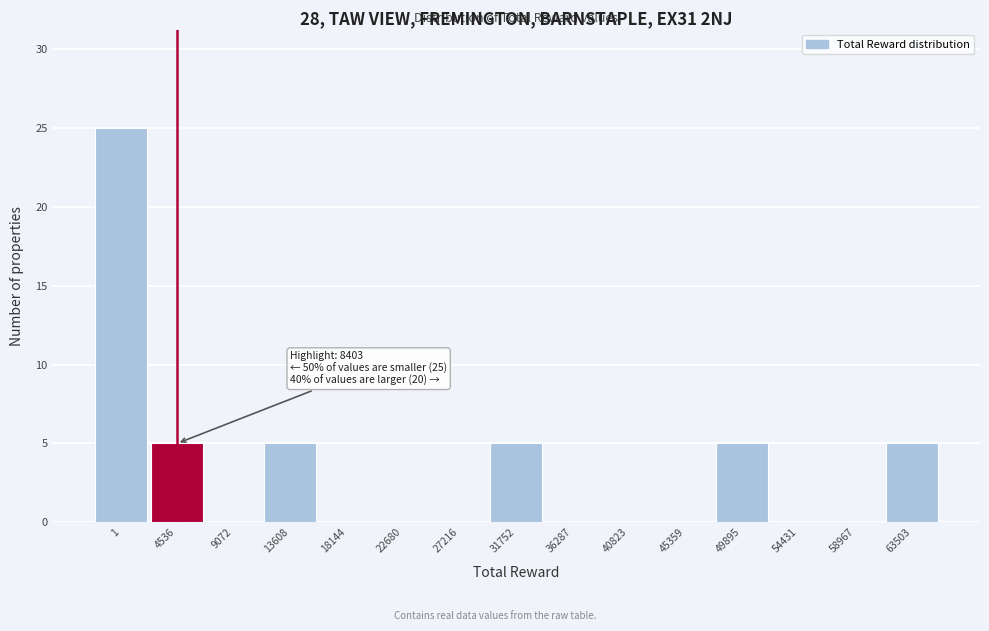

Reading right to left, list all the values displayed in this chart.

63503=5	58967=0	54431=0	49895=5	45359=0	40823=0	36287=0	31752=5	27216=0	22680=0	18144=0	13608=5	9072=0	4536=5	1=25